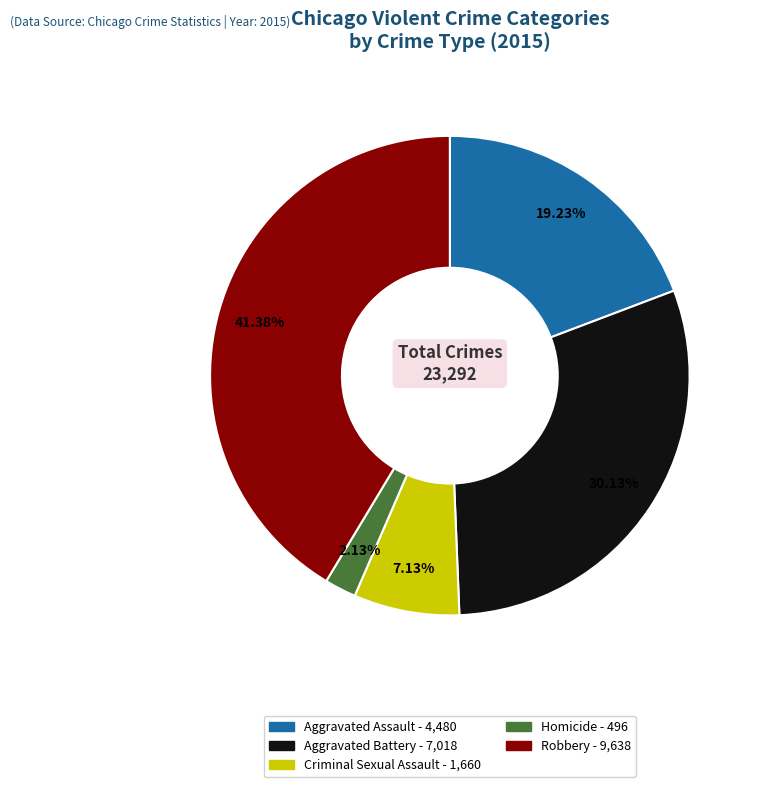

What is the total percentage of Robbery and Aggravated Battery?

71.5%